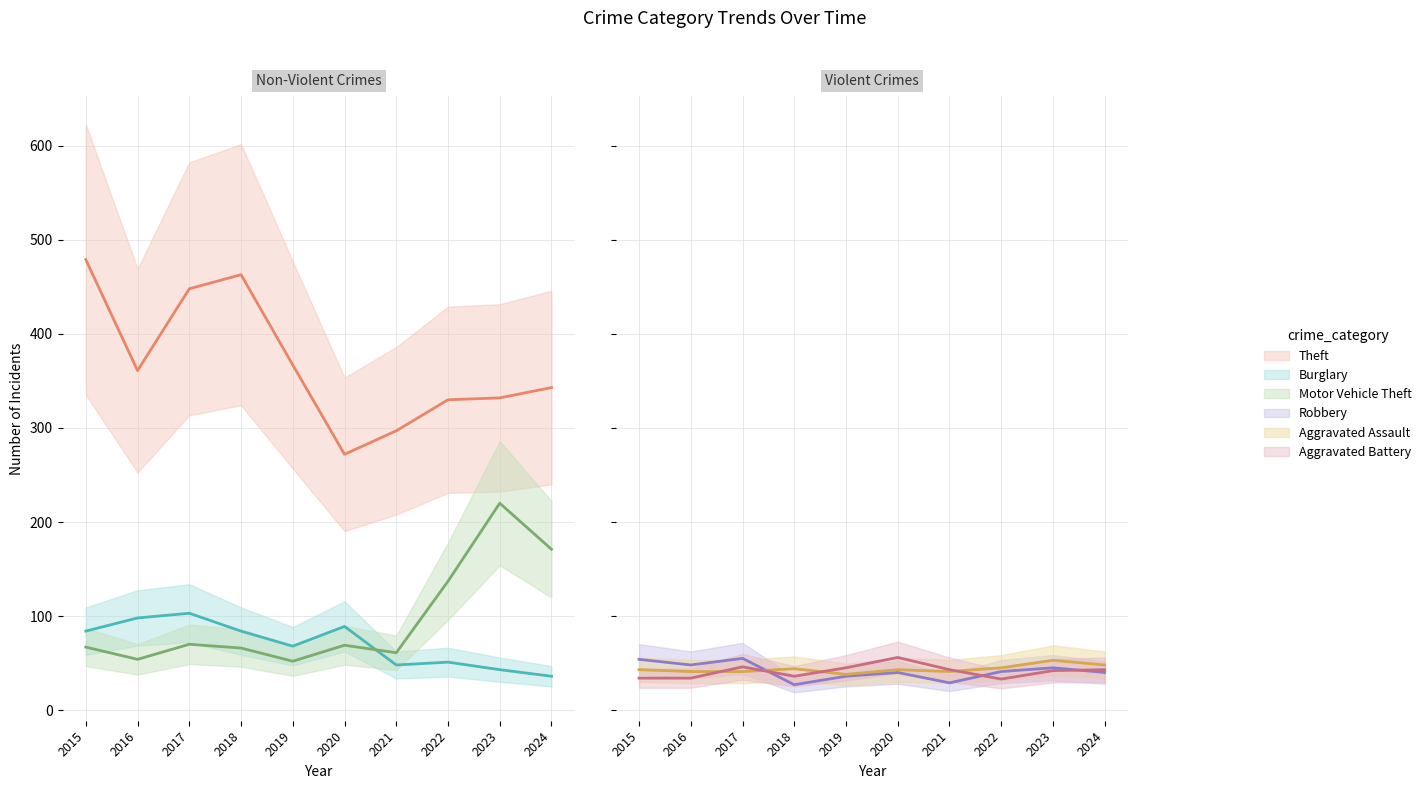

What is the average value of the Motor Vehicle Theft series?

97